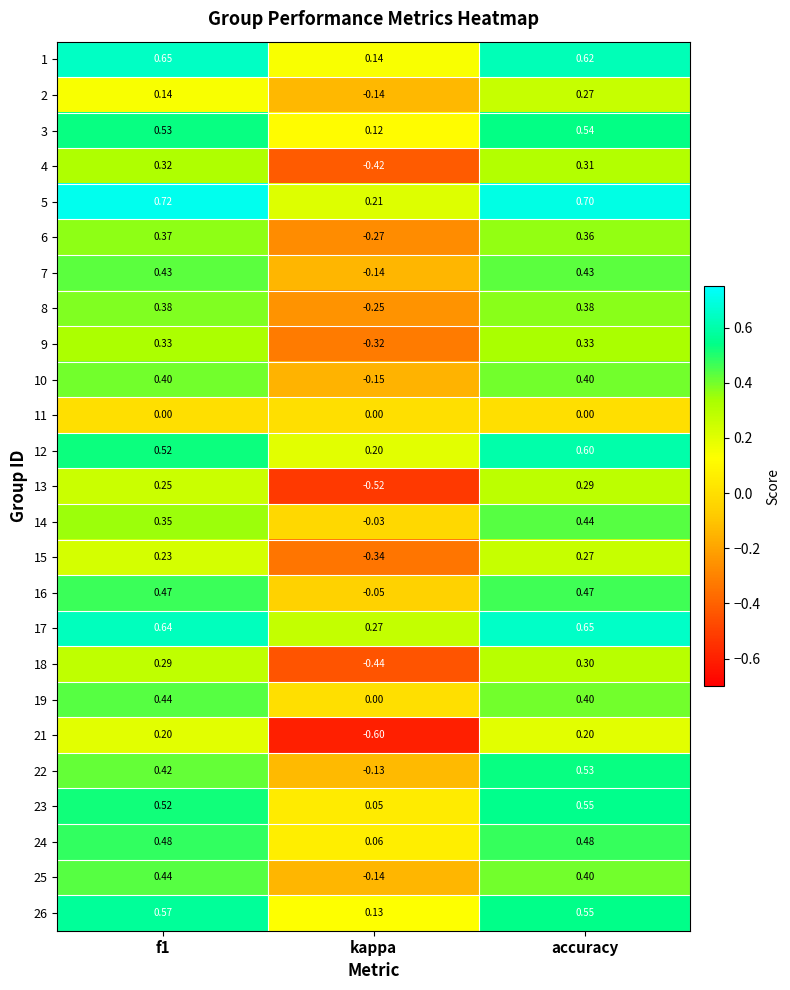

At which category is the sum across all series the highest?

accuracy